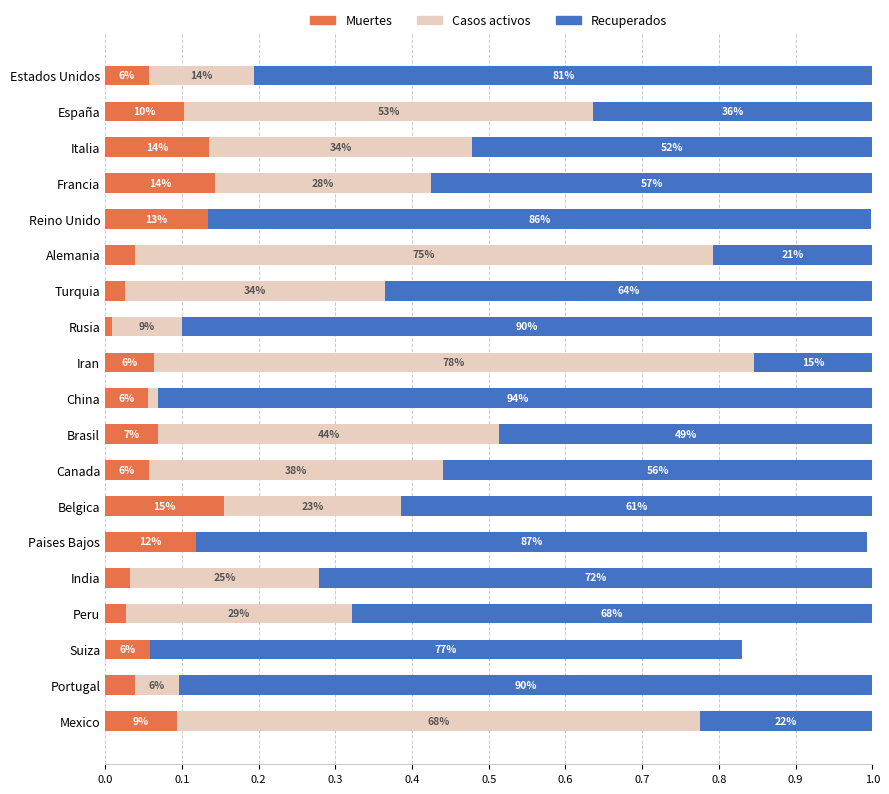

What is the difference between the maximum and minimum values in the Muertes series?

0.1